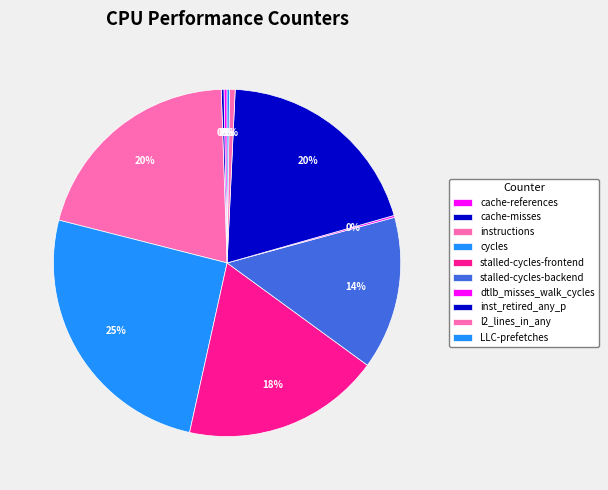

Does cache-references represent more than half of the total?

No